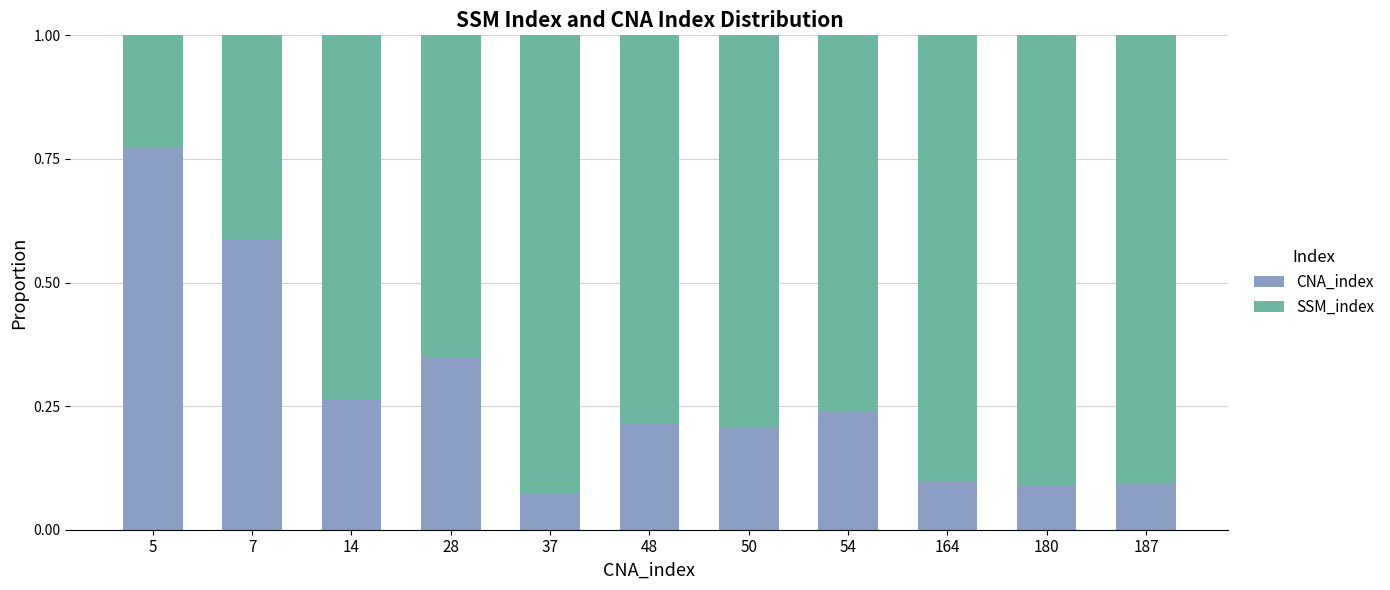

How many CNA_index values are between 0 and 1?

11